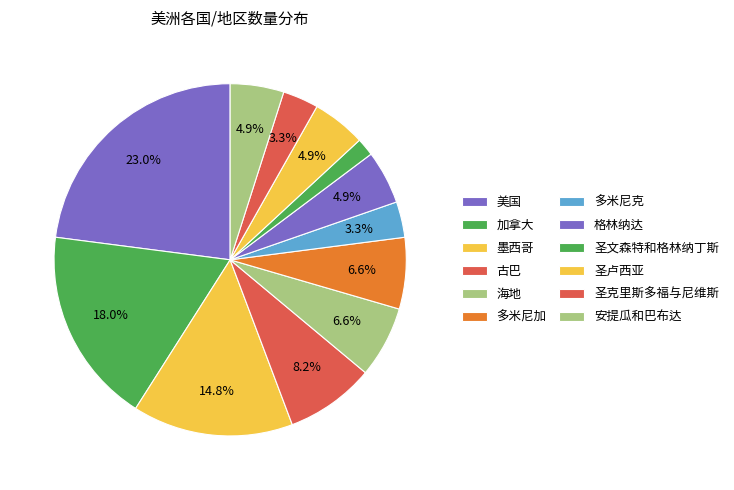

Count the number of slices in the pie.

12